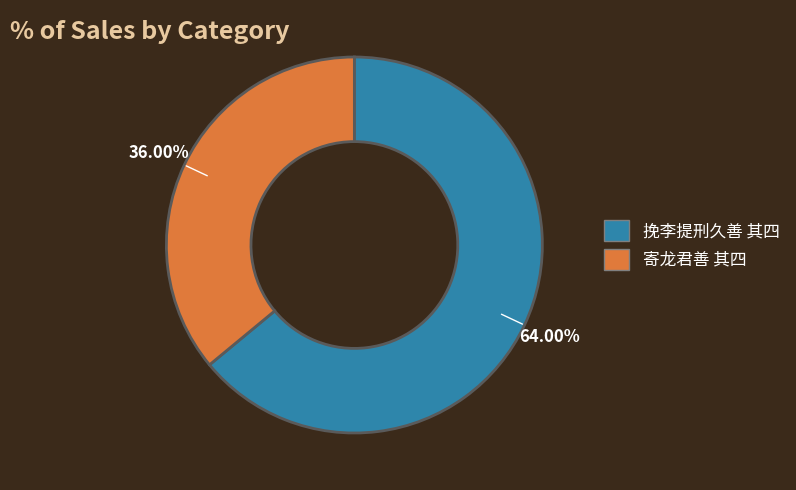

Rank the categories by value from lowest to highest.

寄龙君善 其四, 挽李提刑久善 其四